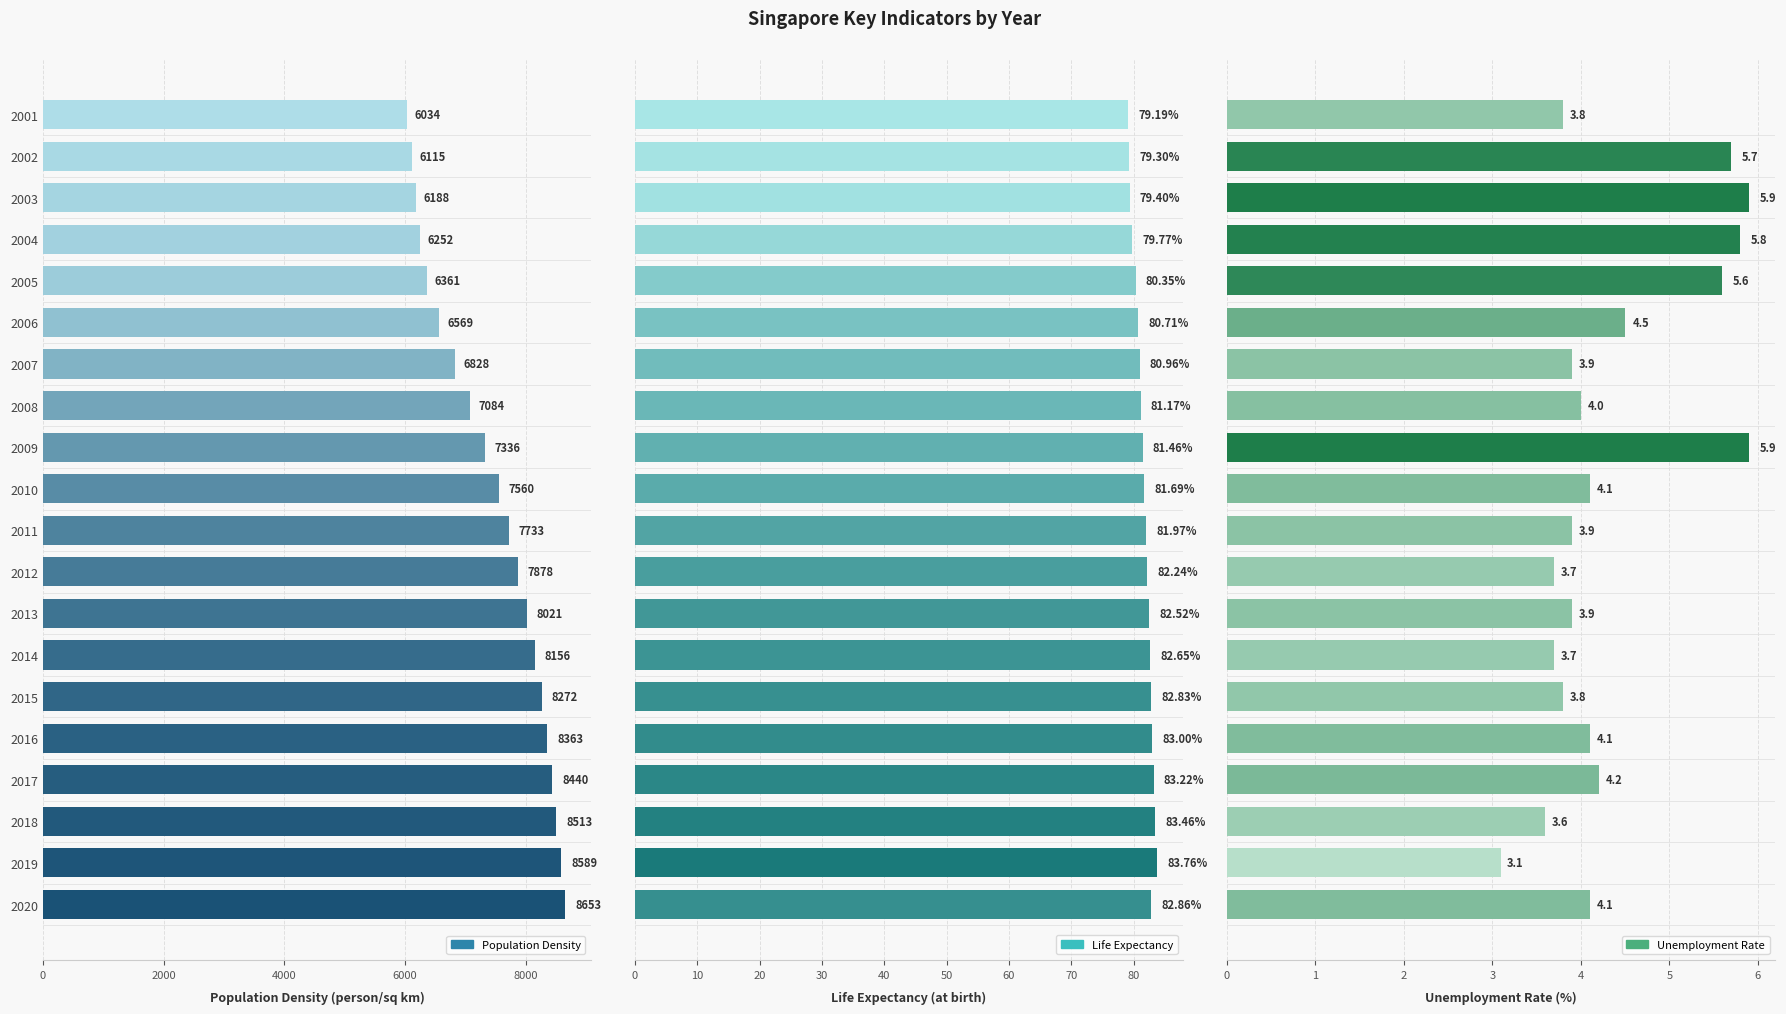

How many values in the Population Density series are below 7733?

10